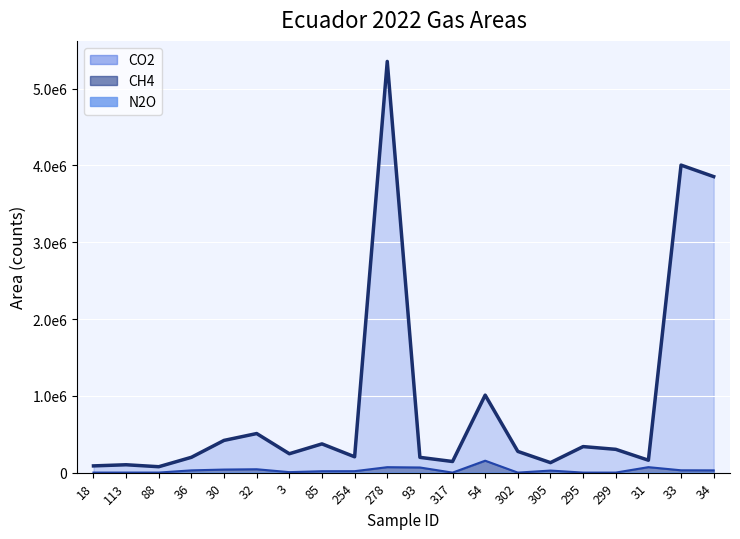

What is the spread (max minus min) of values at 254?

187308